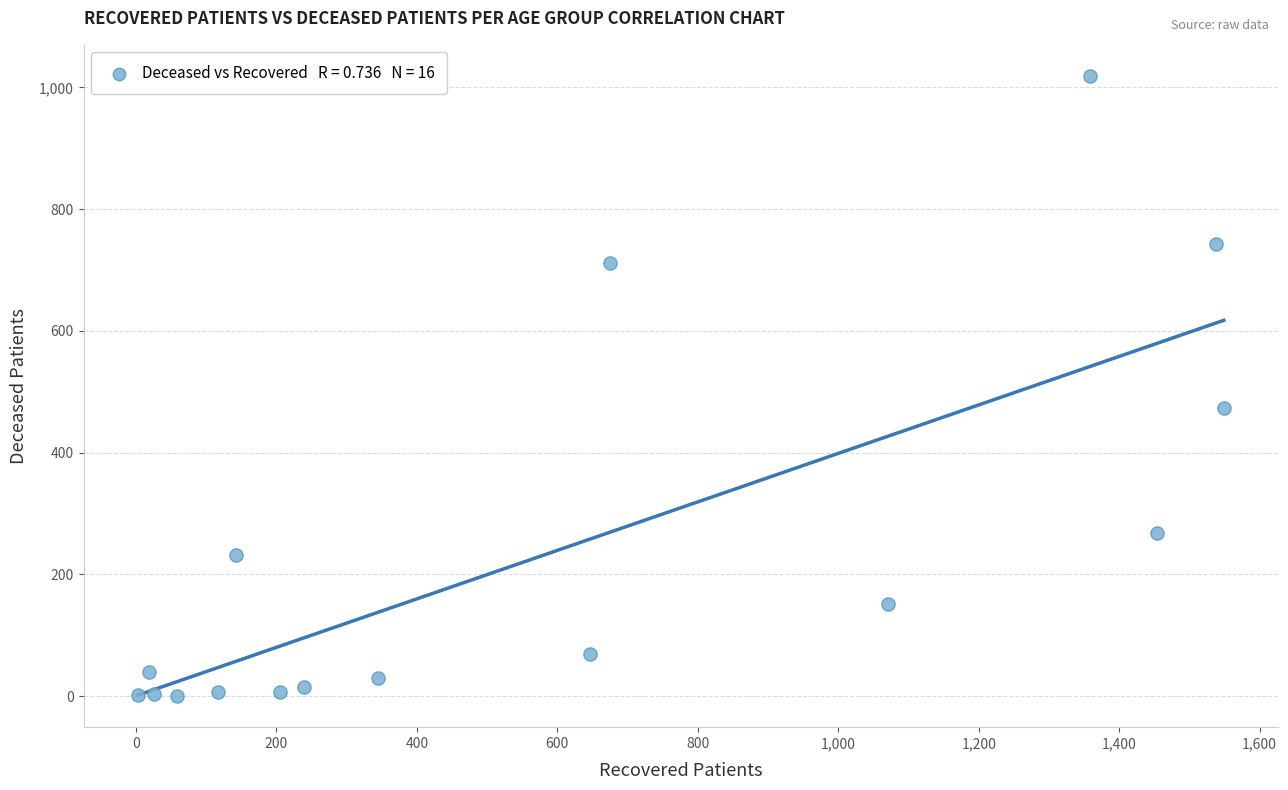

What is the range of X values (max minus min)?

1546